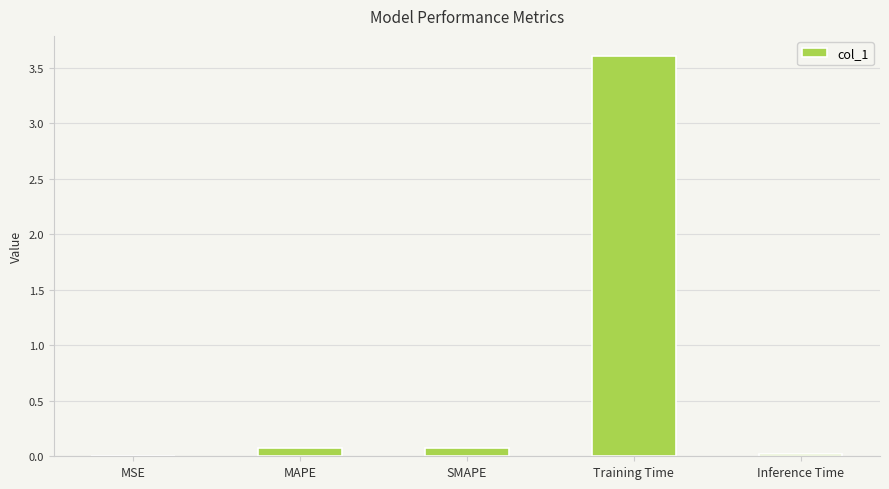

Are the bars grouped side by side (vs. stacked)?

No